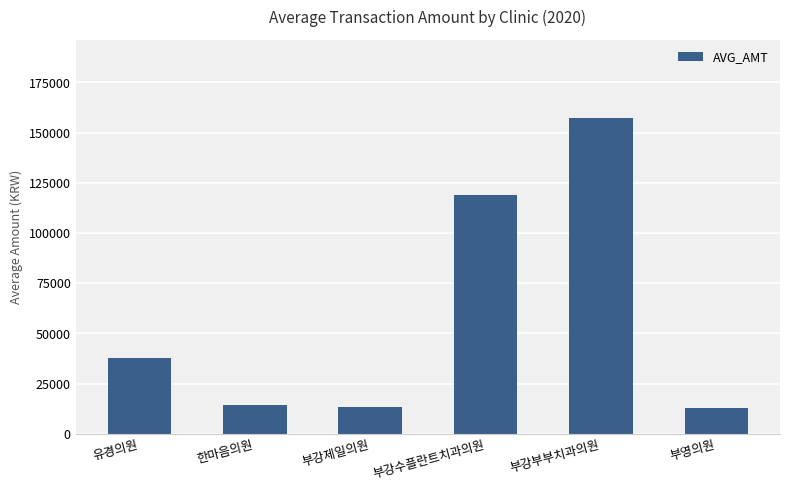

What is the sum of the values at 부강수플란트치과의원 and 부영의원?

131725